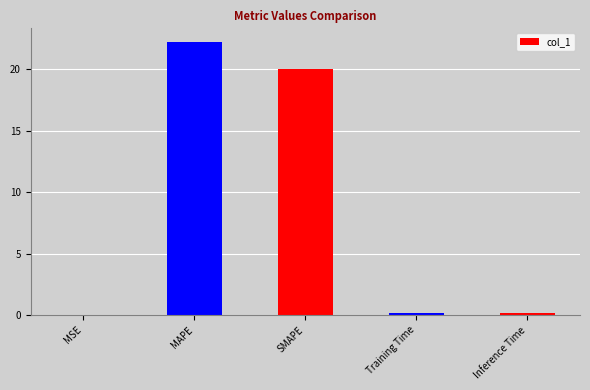

The value at MSE is 0.0. True or false?

True